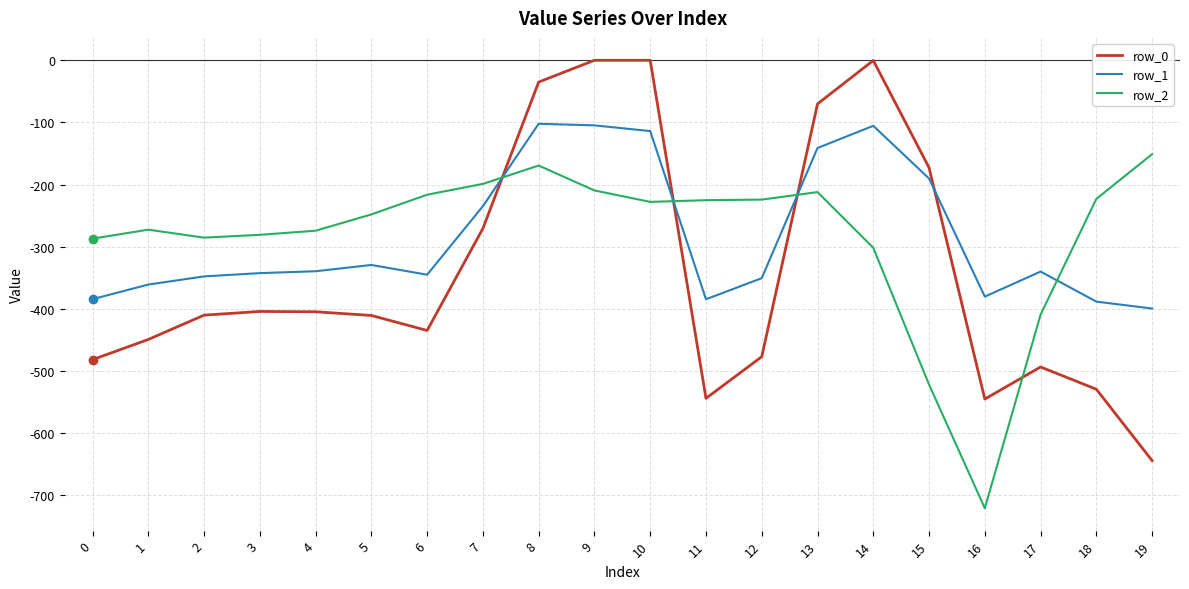

What is the total value across all series at 0?

-1153.7